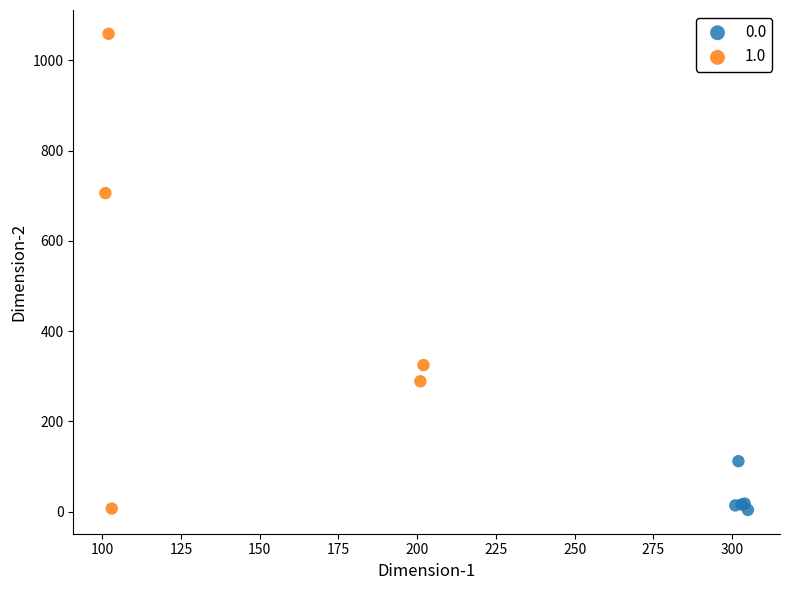

Which series has the widest spread of Y values?

1.0